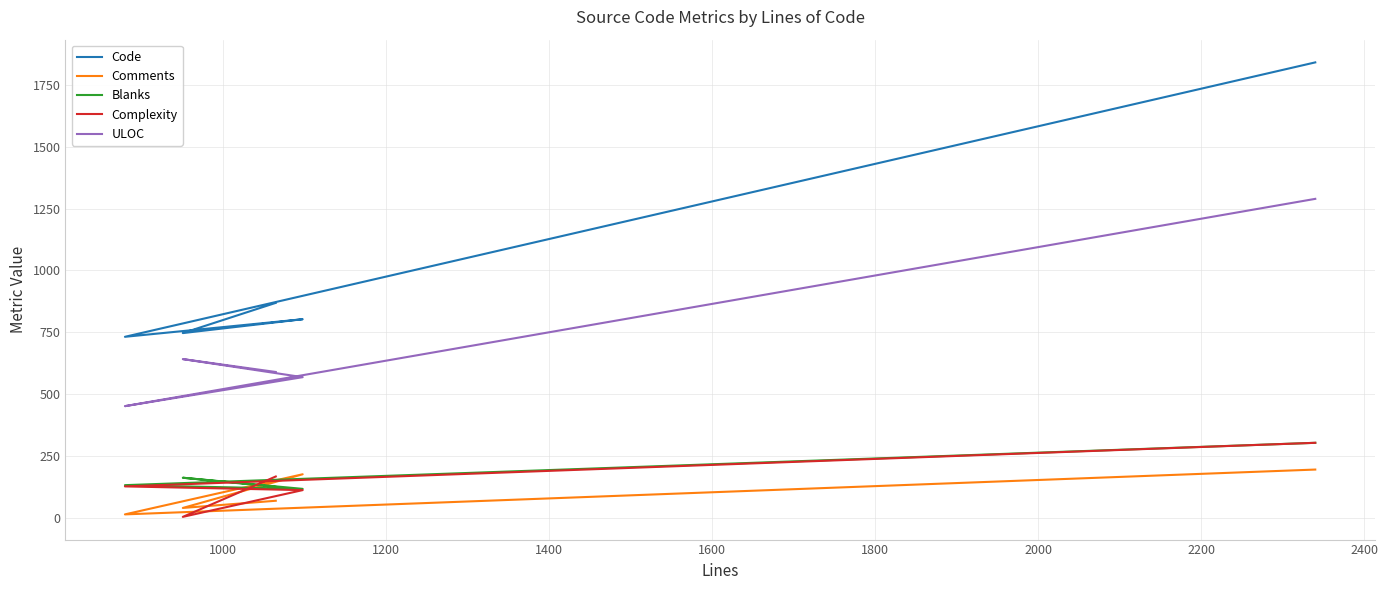

What is the maximum value for Complexity?

304